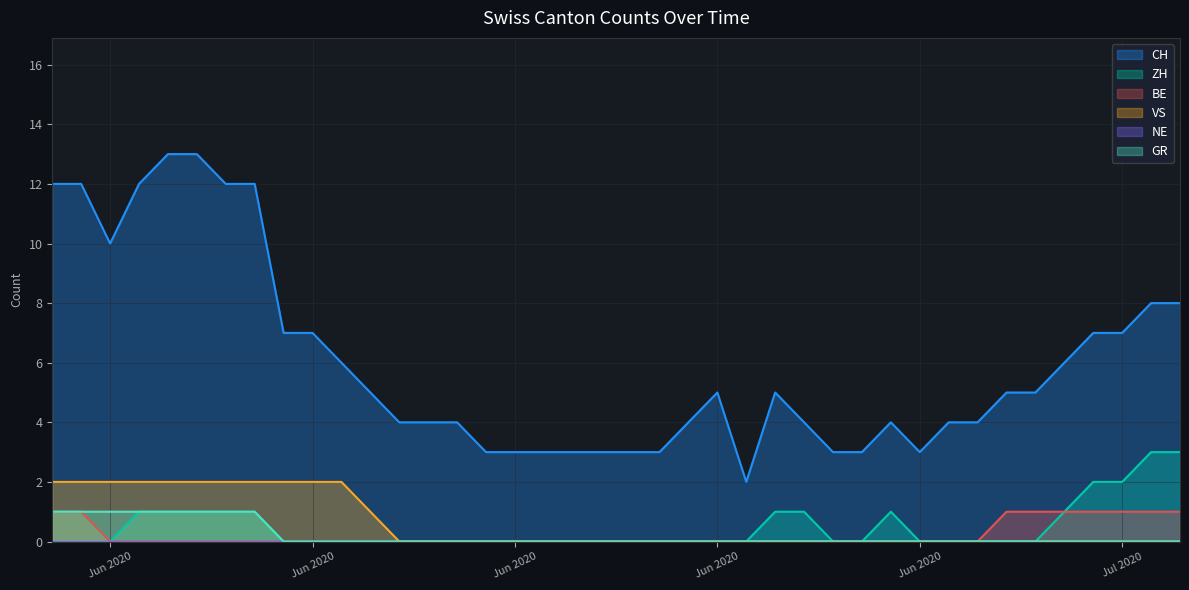

What is the approximate value of BE at 2020-07-06?

1